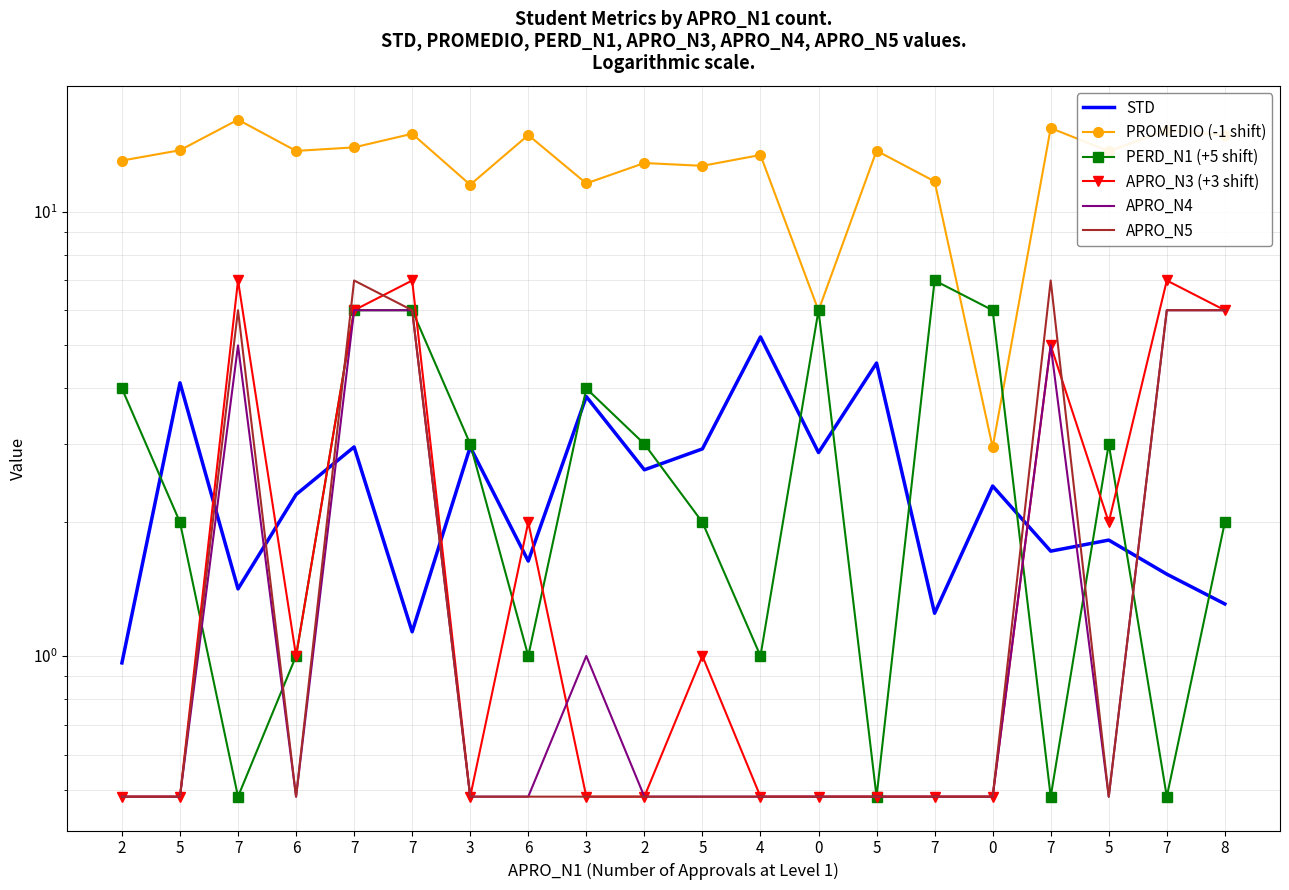

True or false: STD has more than 1 points higher than both neighbors.

True